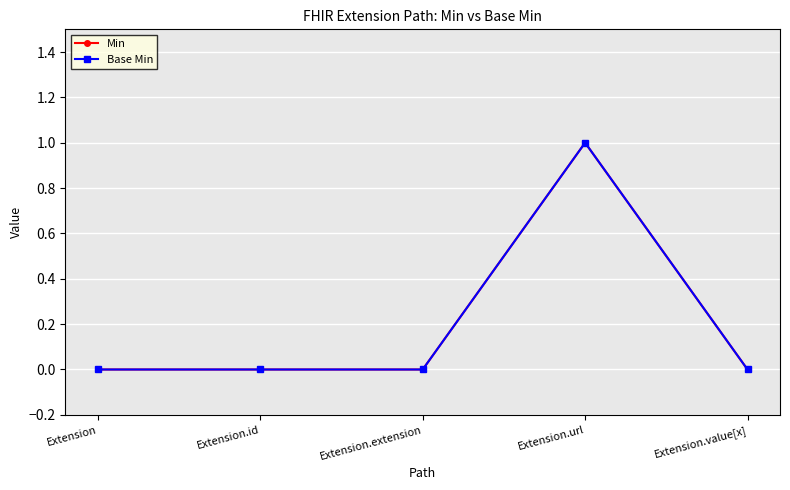

How many lines are shown in the chart?

2